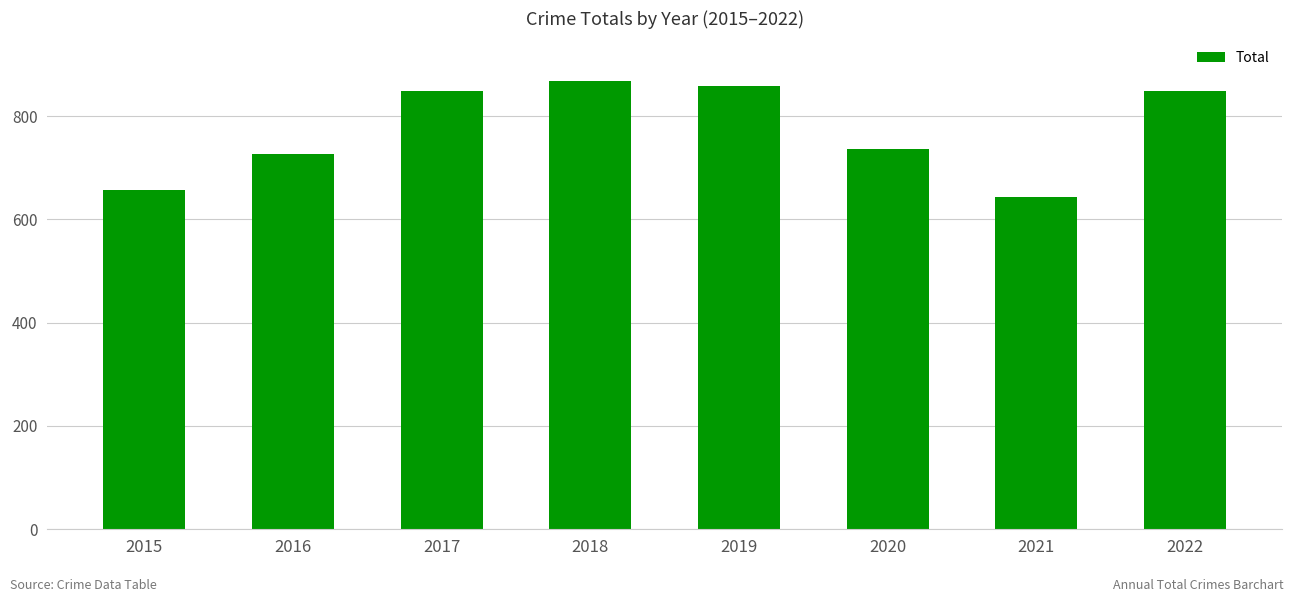

Does the chart contain stacked bars?

No